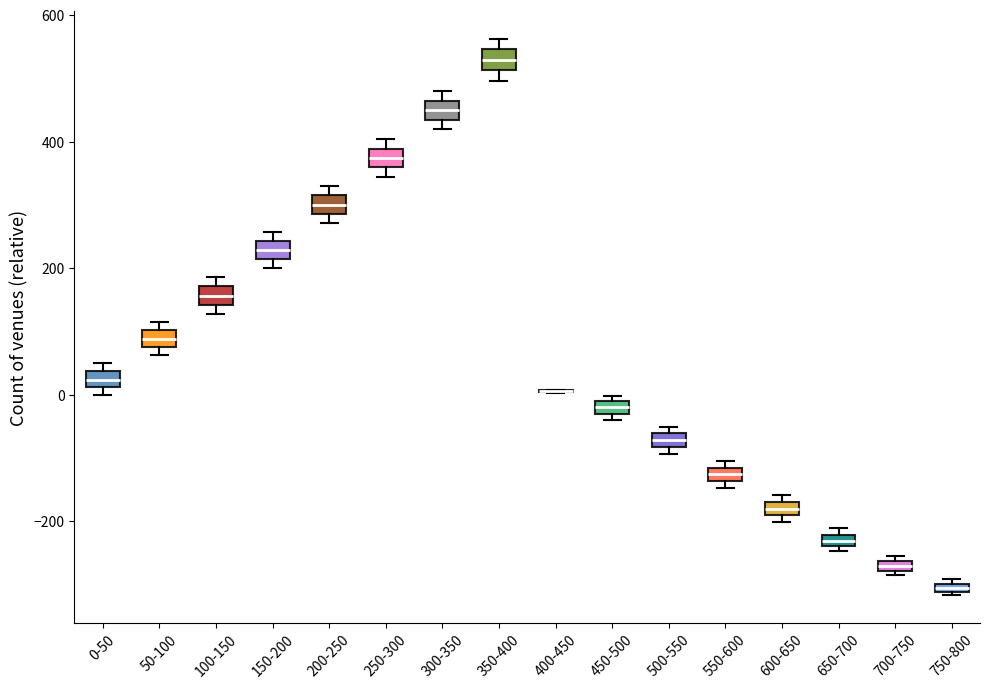

Where is the lower edge of the box for 100-150 on the y-axis? The values are not printed on the chart, so give them approximately, as read against the axis.

140